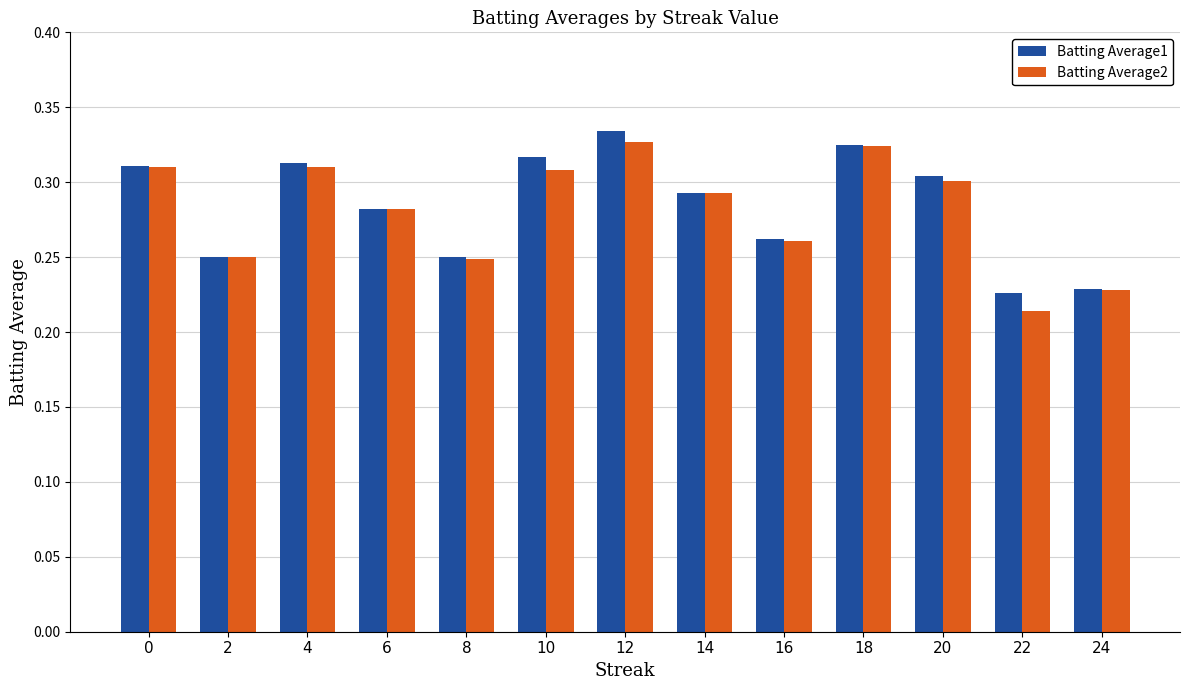

What are all the series names shown in the legend?

Batting Average1, Batting Average2